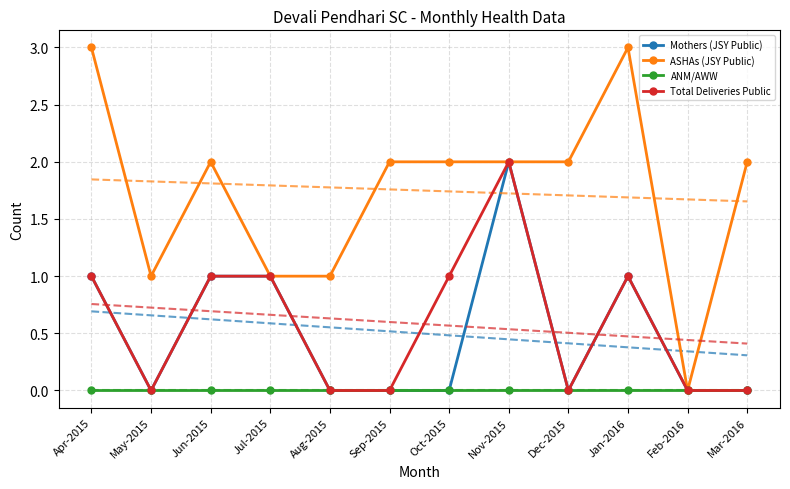

True or false: ASHAs (JSY Public) and Total Deliveries Public intersect in this chart.

False